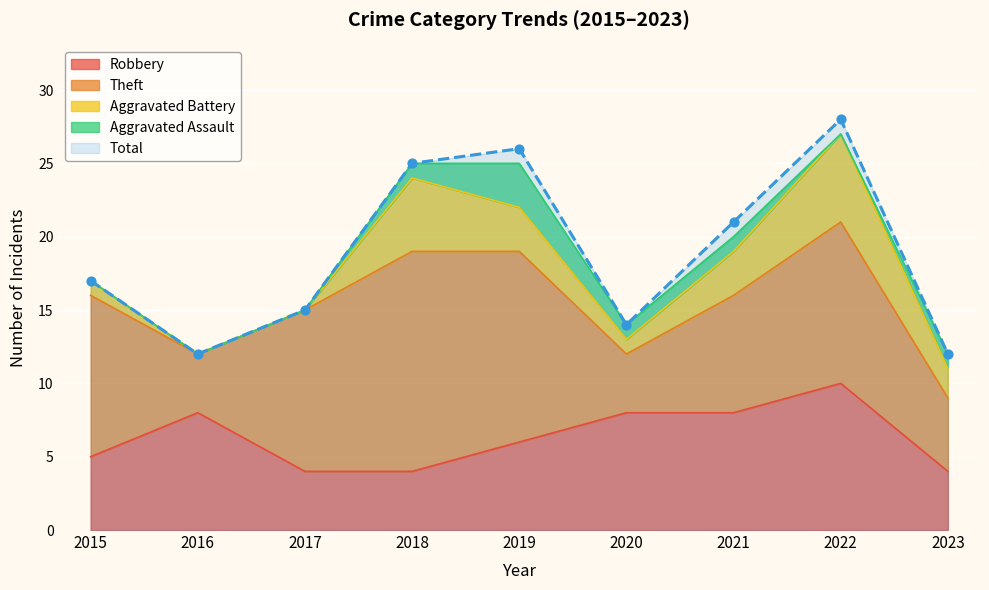

Which series contains the lowest Y value?

Aggravated Battery